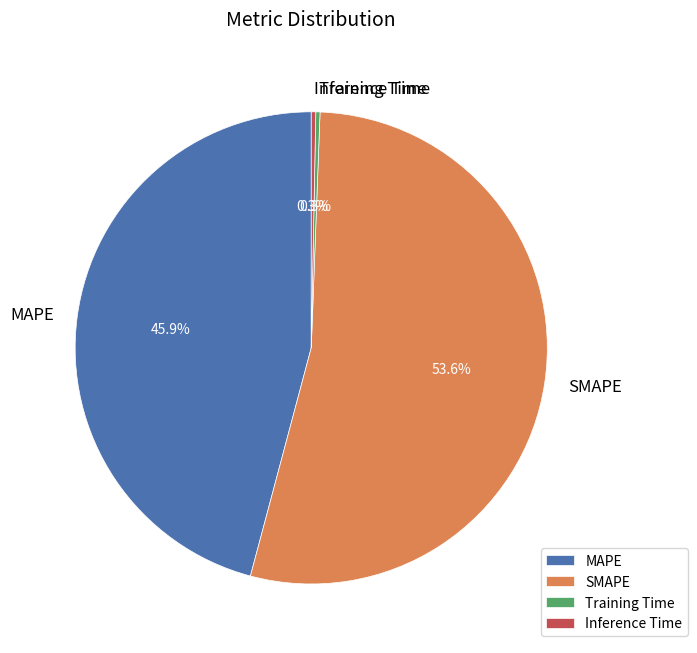

Is it true that SMAPE is 54% of the pie?

True